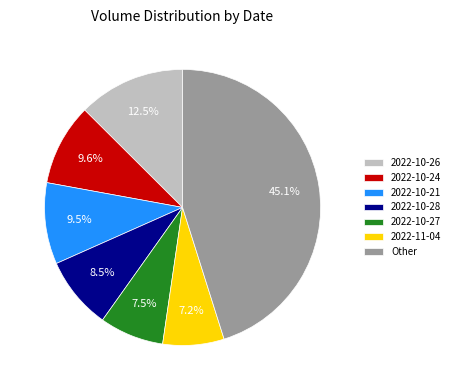

What is the largest slice in the pie chart?

Other